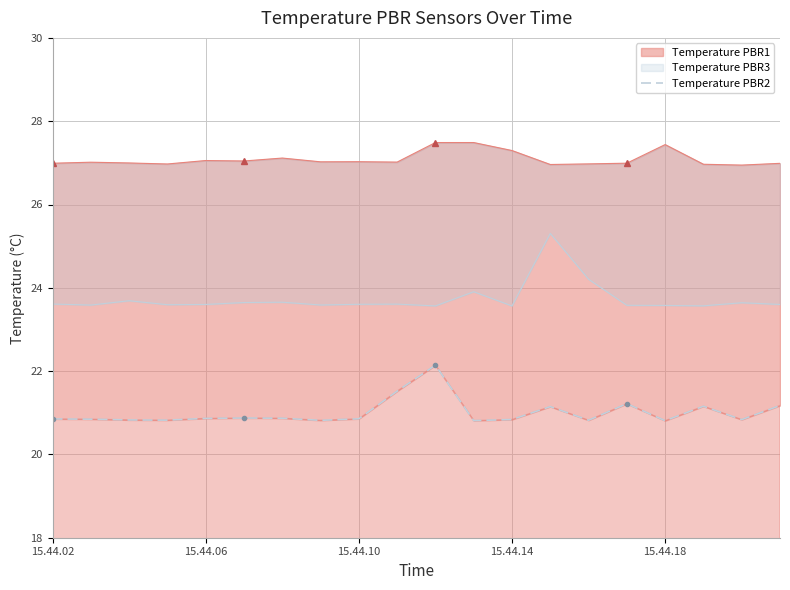

Is it true that the value at 15.44.10 is 20.8?

True